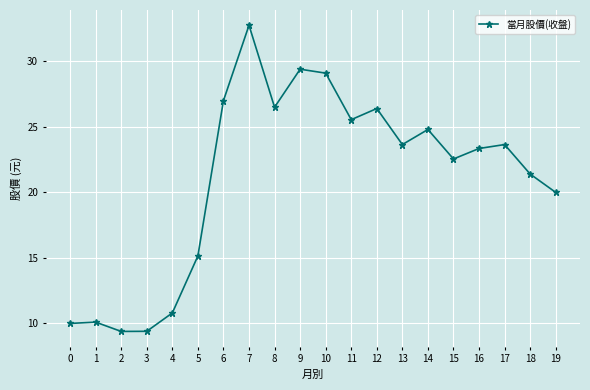

Between 18 and 12, which is larger?

12